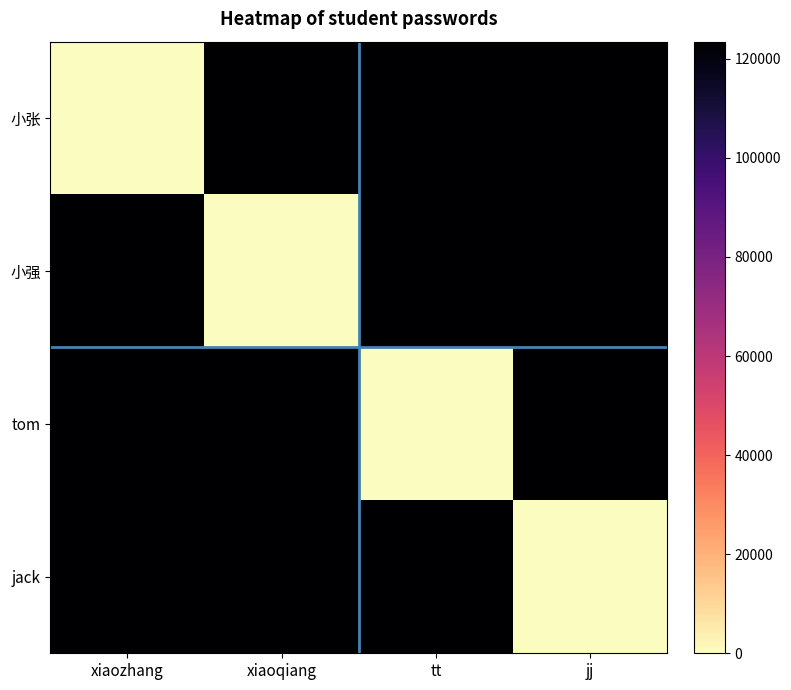

Reading right to left, what are all the values shown in this chart?

小张: jj=123456	tt=123456	xiaoqiang=123456	xiaozhang=0
小强: jj=123456	tt=123456	xiaoqiang=0	xiaozhang=123456
tom: jj=123456	tt=0	xiaoqiang=123456	xiaozhang=123456
jack: jj=0	tt=123456	xiaoqiang=123456	xiaozhang=123456